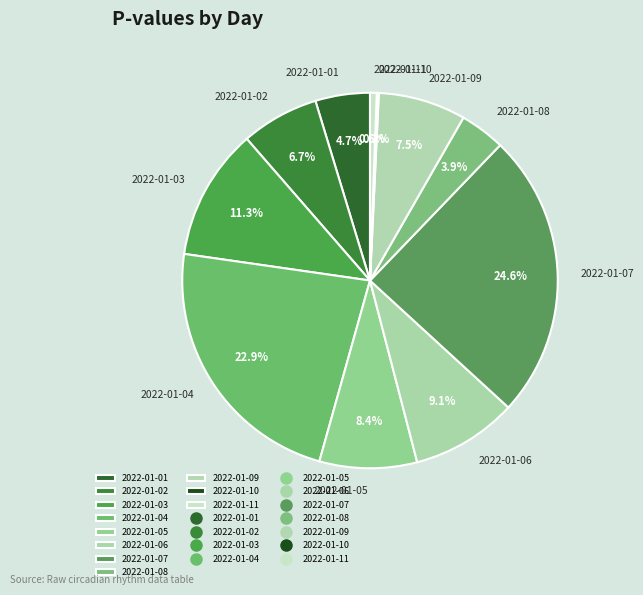

Between 2022-01-05 and 2022-01-09, which is larger?

2022-01-05